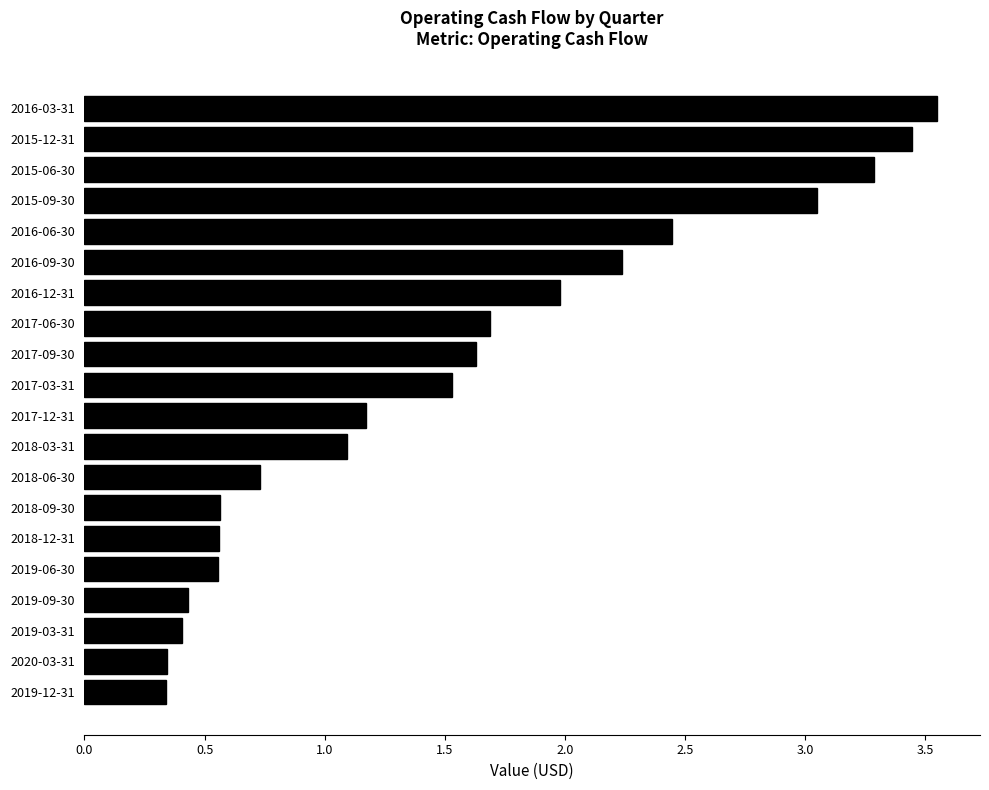

Count the number of values greater than 1.

12